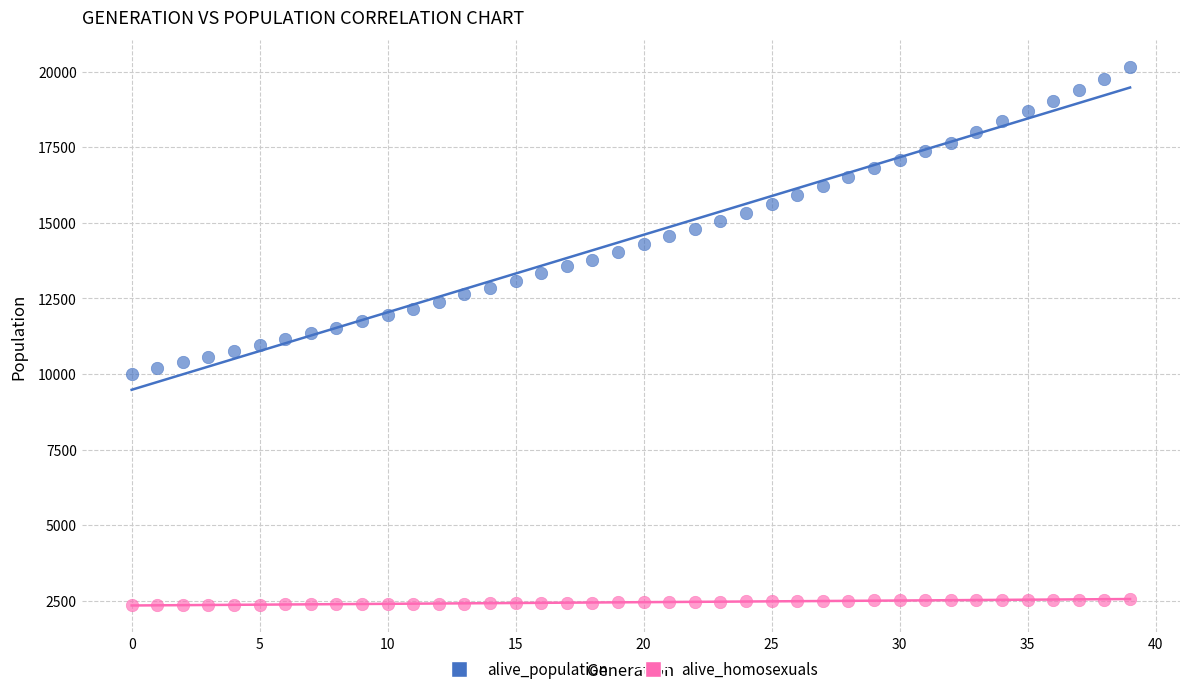

Across all data points, what is the range of Y values (max minus min)?

17801